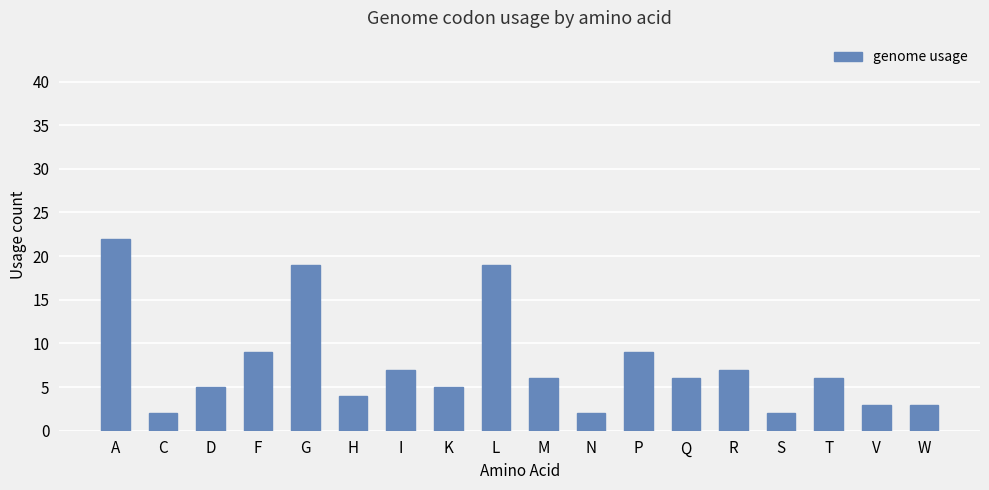

What position from the right is H?

13